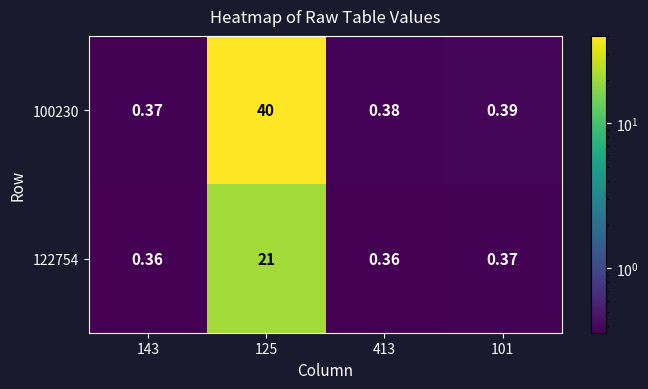

Is the value of 100230 at 125 greater than the value of 122754 at 101?

Yes